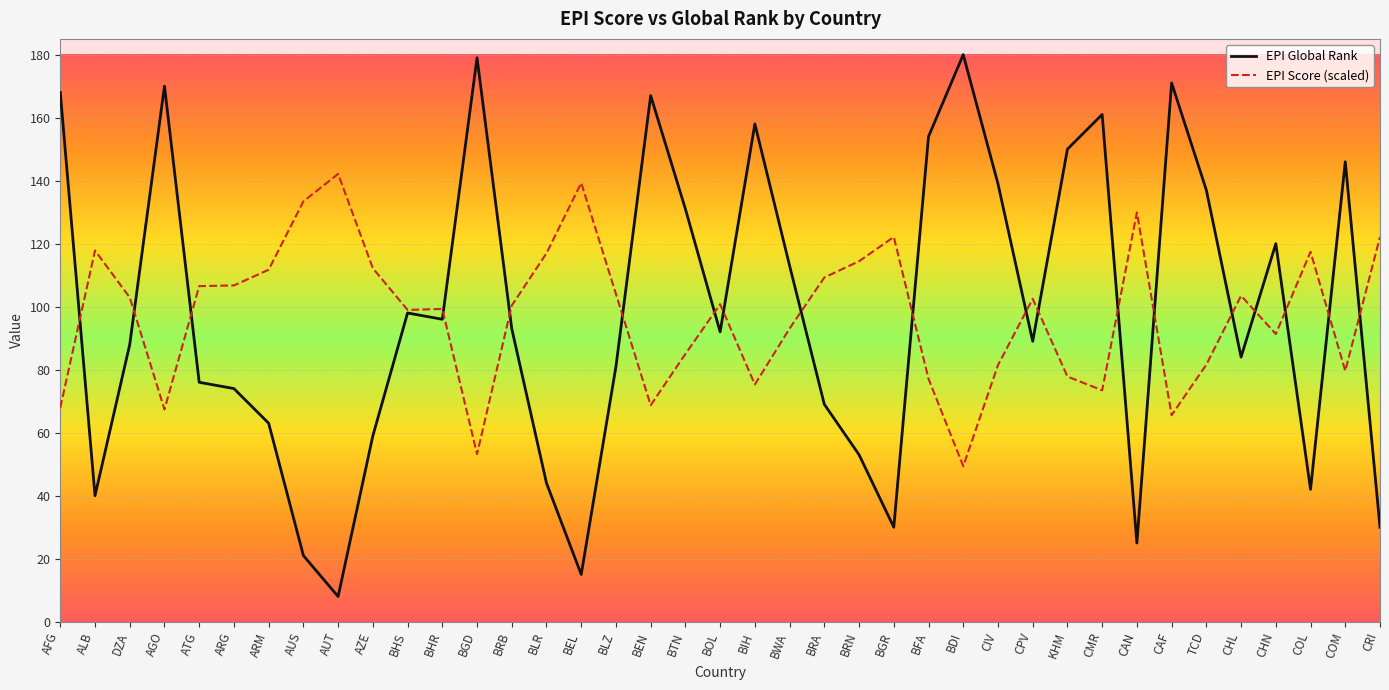

What is the approximate value of EPI Score (scaled) at DZA?

102.9